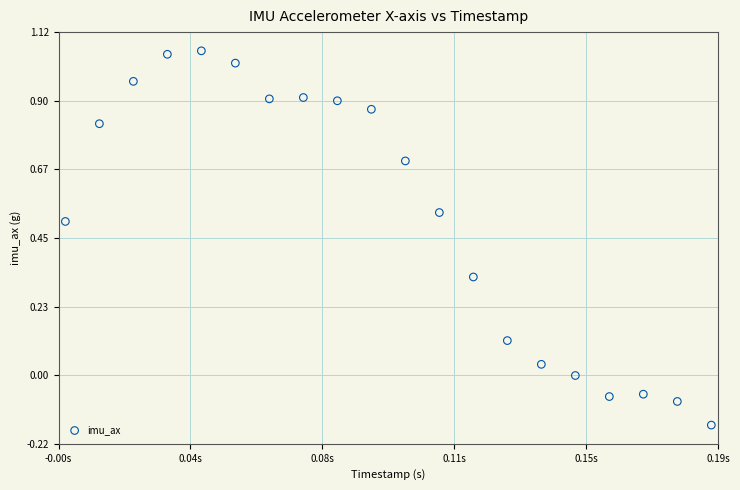

What is the range of Y values (max minus min)?

1.2